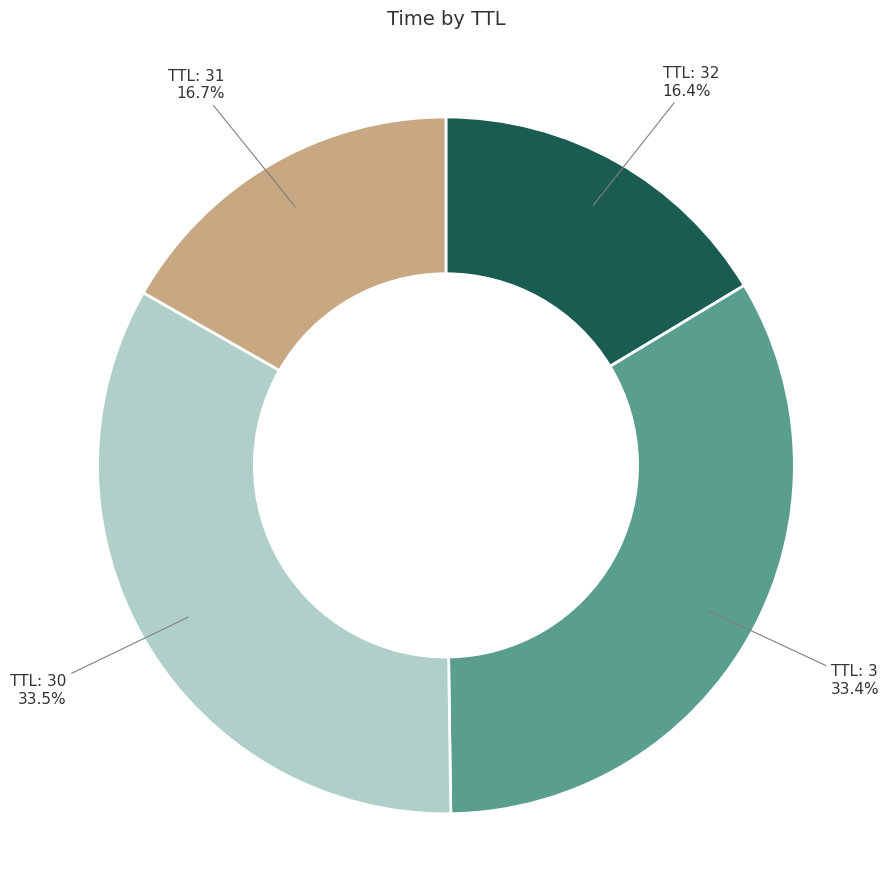

Is there a majority slice in this chart?

No